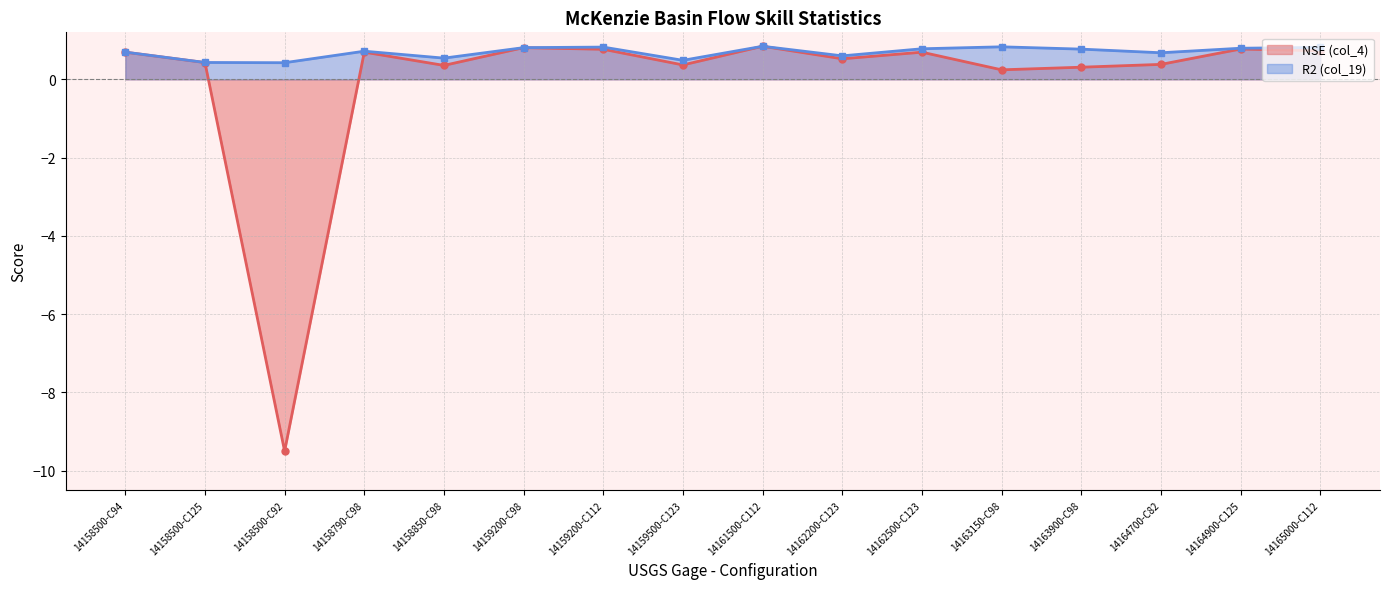

Reading left to right, what are all the values shown in this chart?

NSE (col_4): 0.7	0.4	-9.5	0.7	0.4	0.8	0.8	0.4	0.8	0.5	0.7	0.2	0.3	0.4	0.8	0.7
R2 (col_19): 0.7	0.4	0.4	0.7	0.5	0.8	0.8	0.5	0.8	0.6	0.8	0.8	0.8	0.7	0.8	0.8